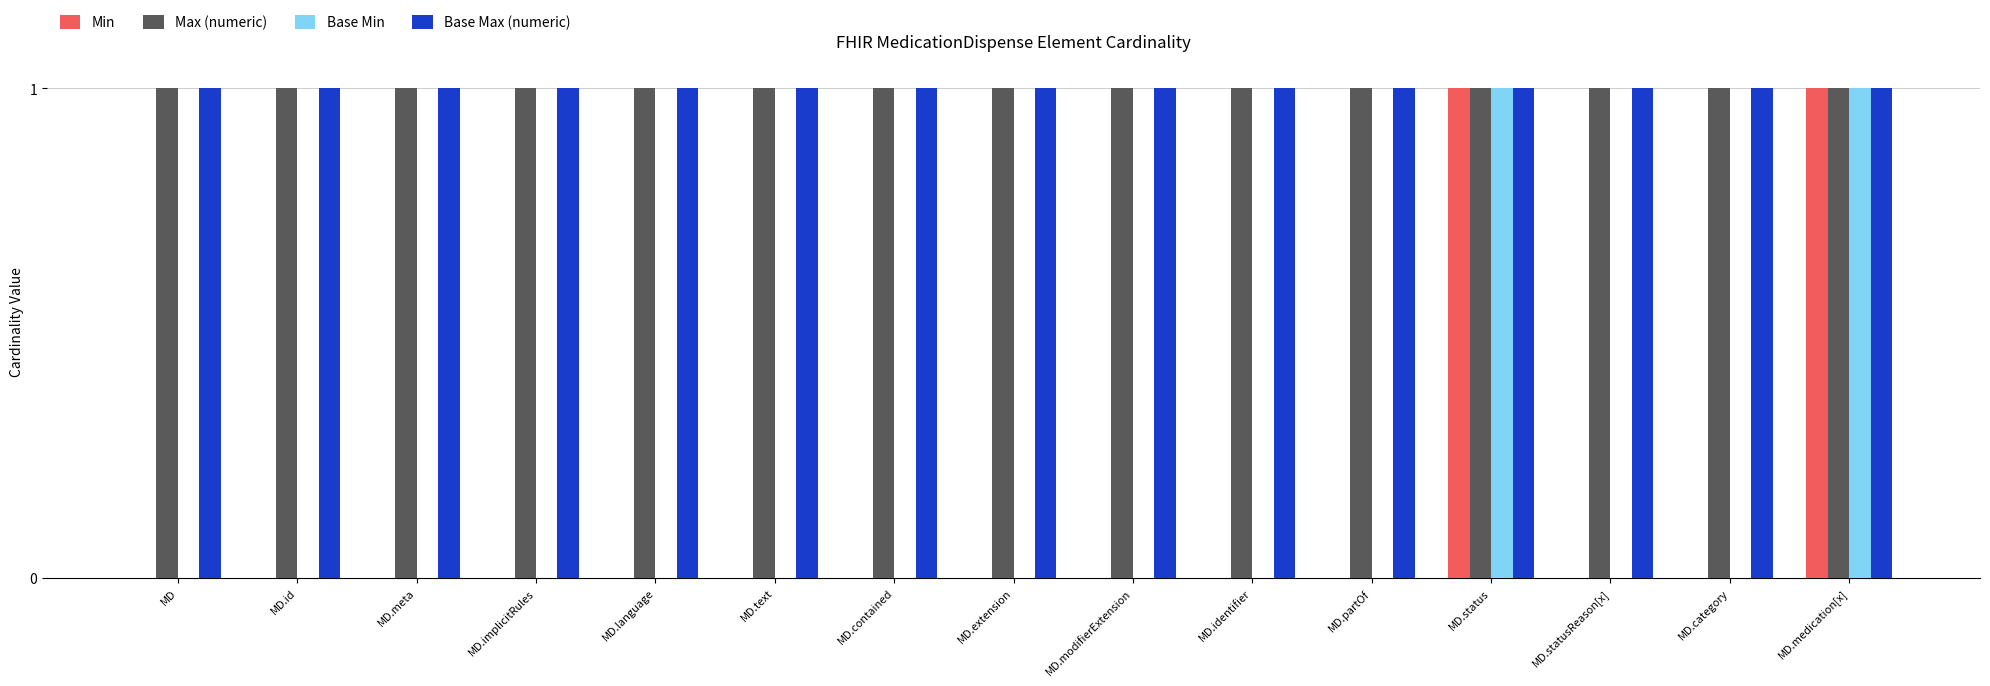

Is the value of Min at MD greater than the value of Base Min at MD.medication[x]?

No